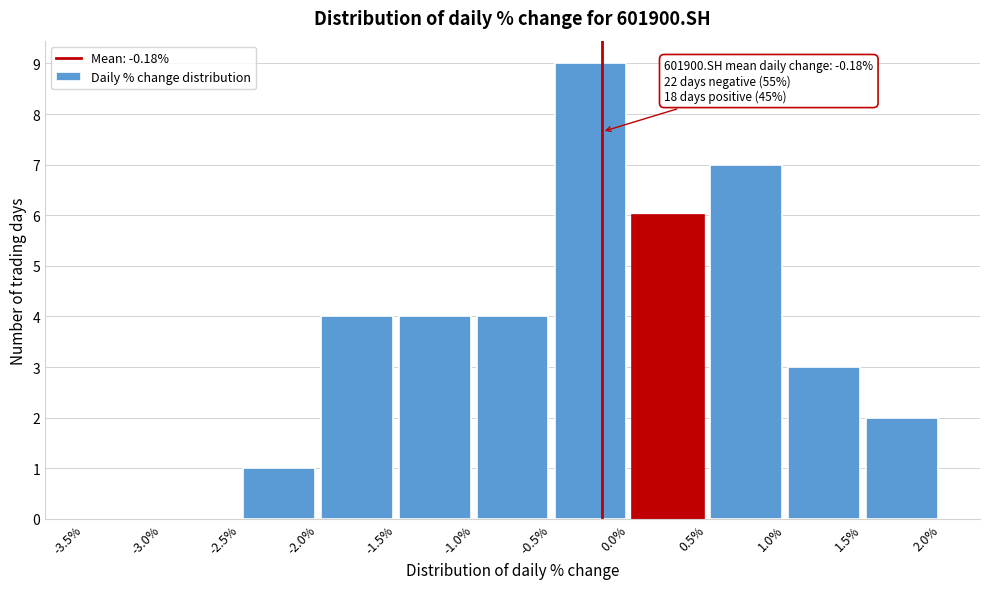

Over which range of the x-axis is the bar tallest?

-0.5% to 0.0%